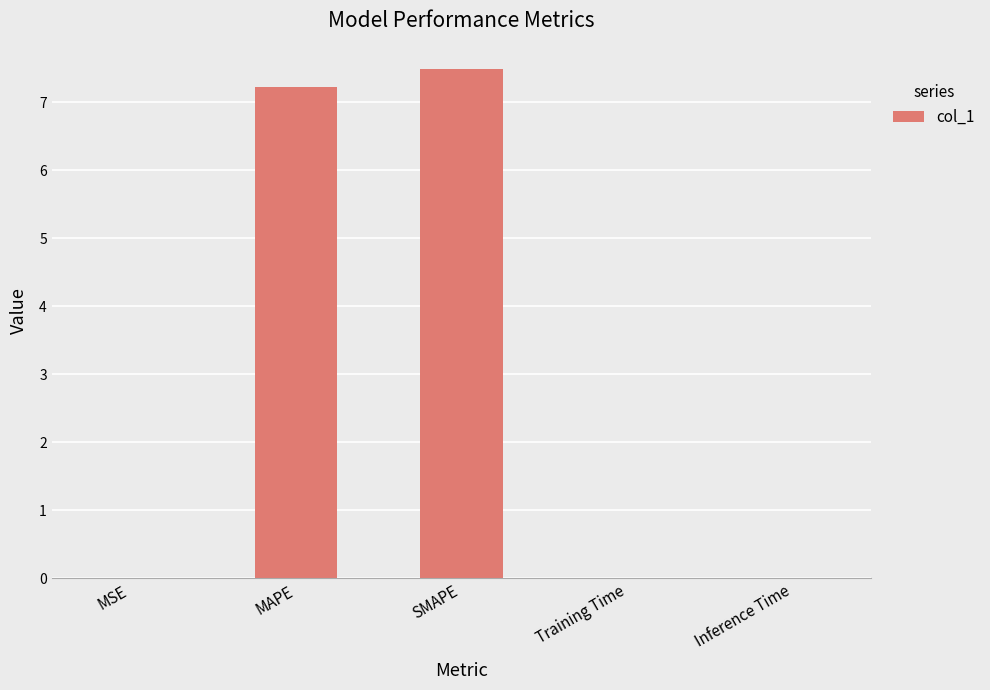

What is the sum of all values?

14.7